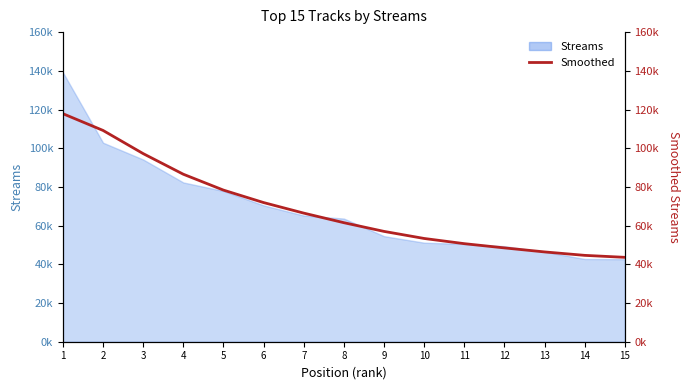

What is the value of the 4th point from the left?

86555